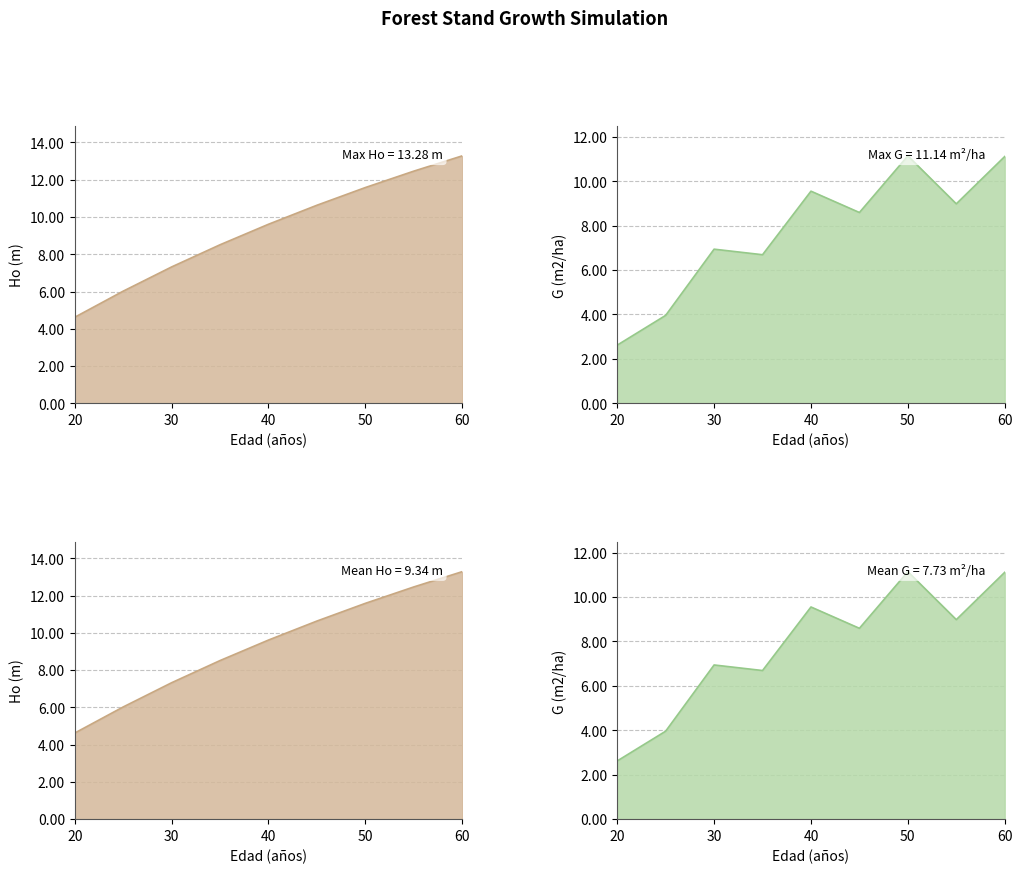

Between 8 and 20, which is larger?

8